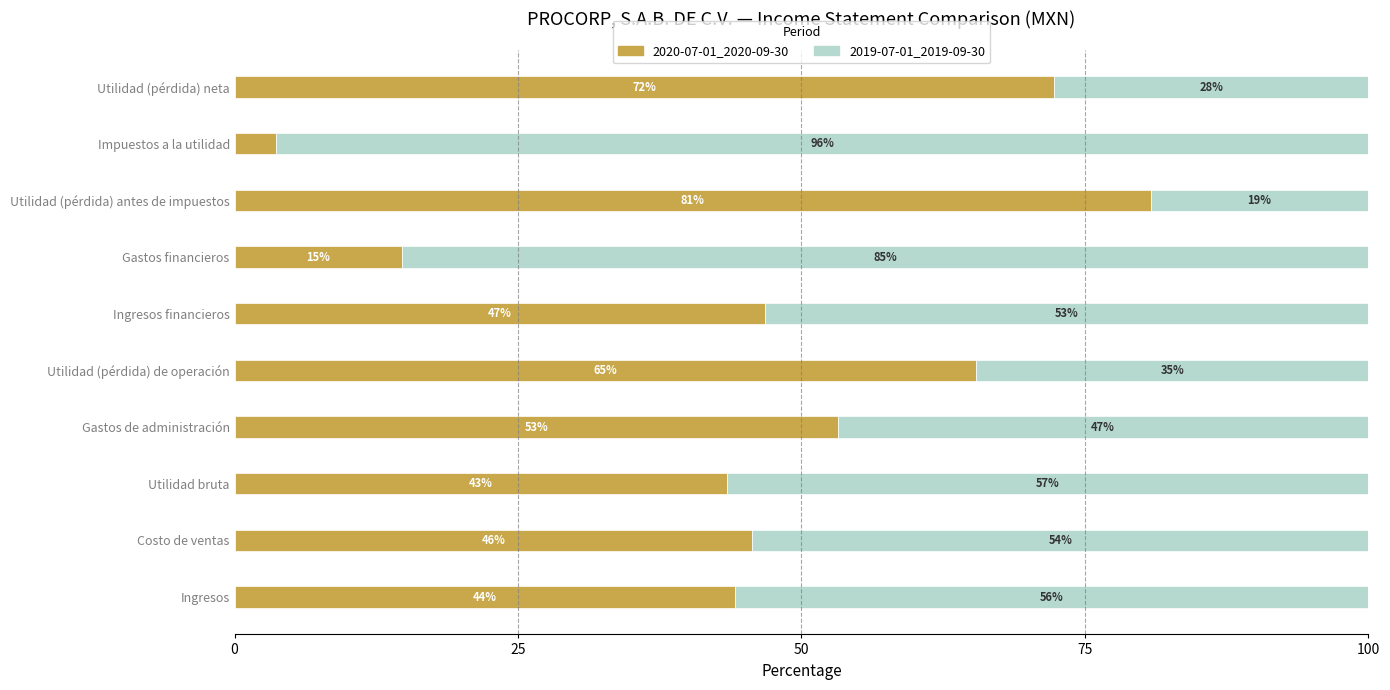

Count the number of categories in the chart.

10